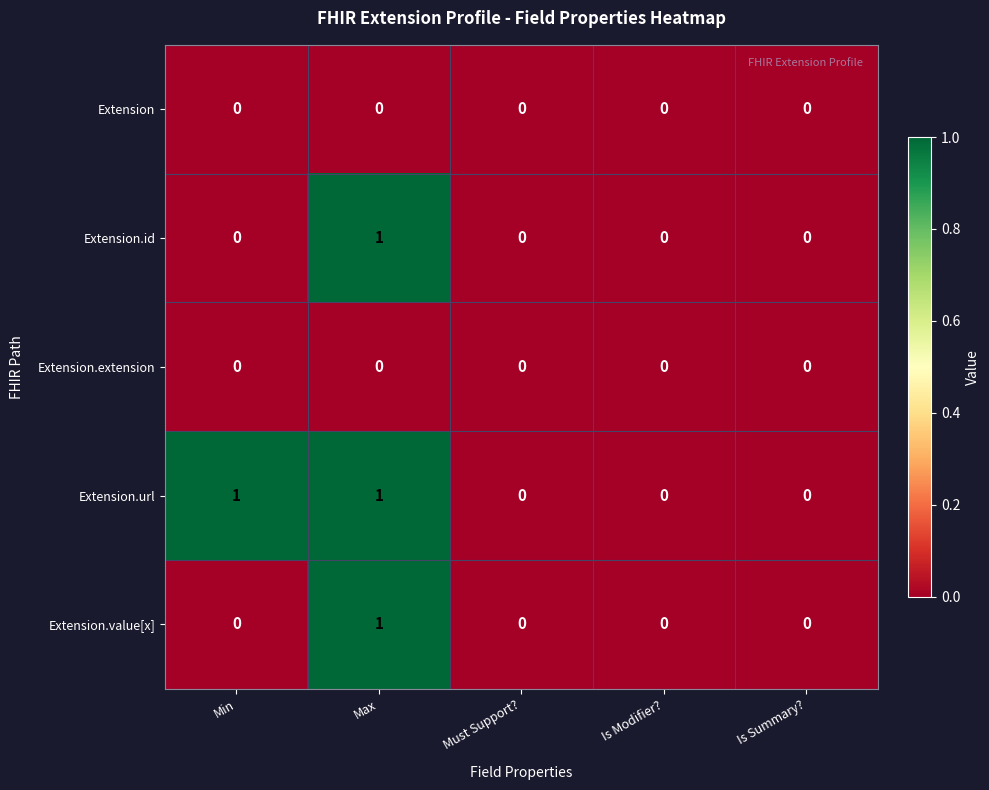

Which series changed the most between Min and Is Modifier??

Extension.url